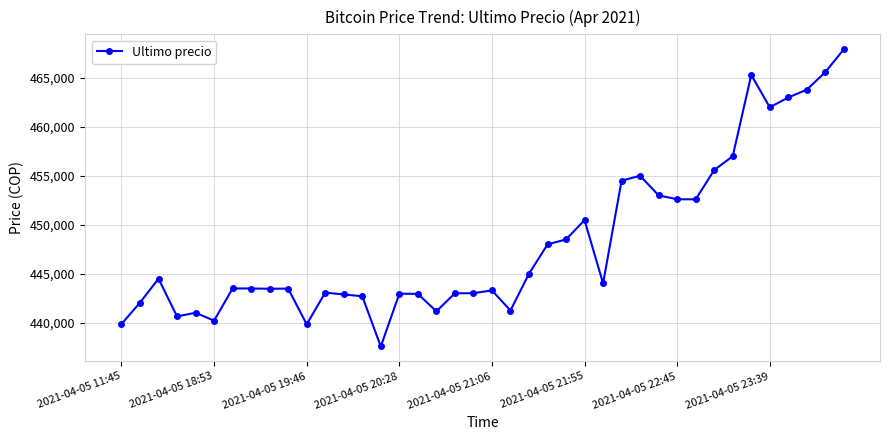

What is the minimum value shown in the chart?

437562